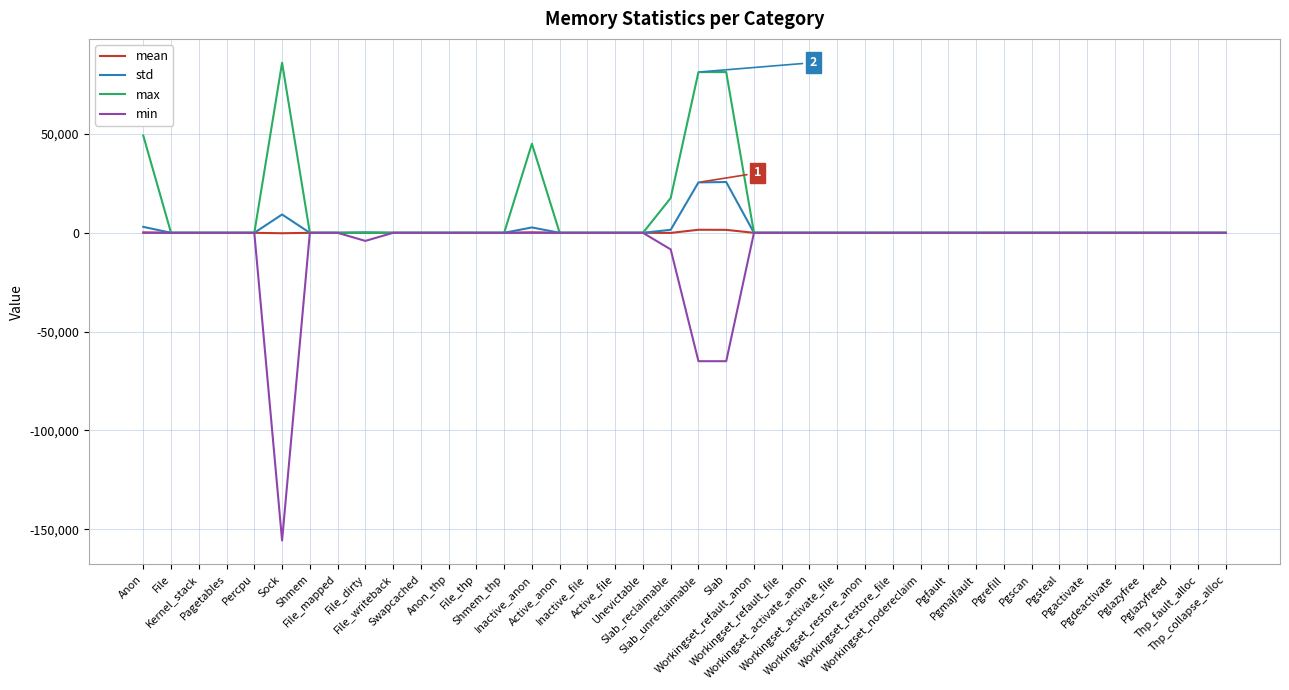

What is the maximum value for std?

25687.3